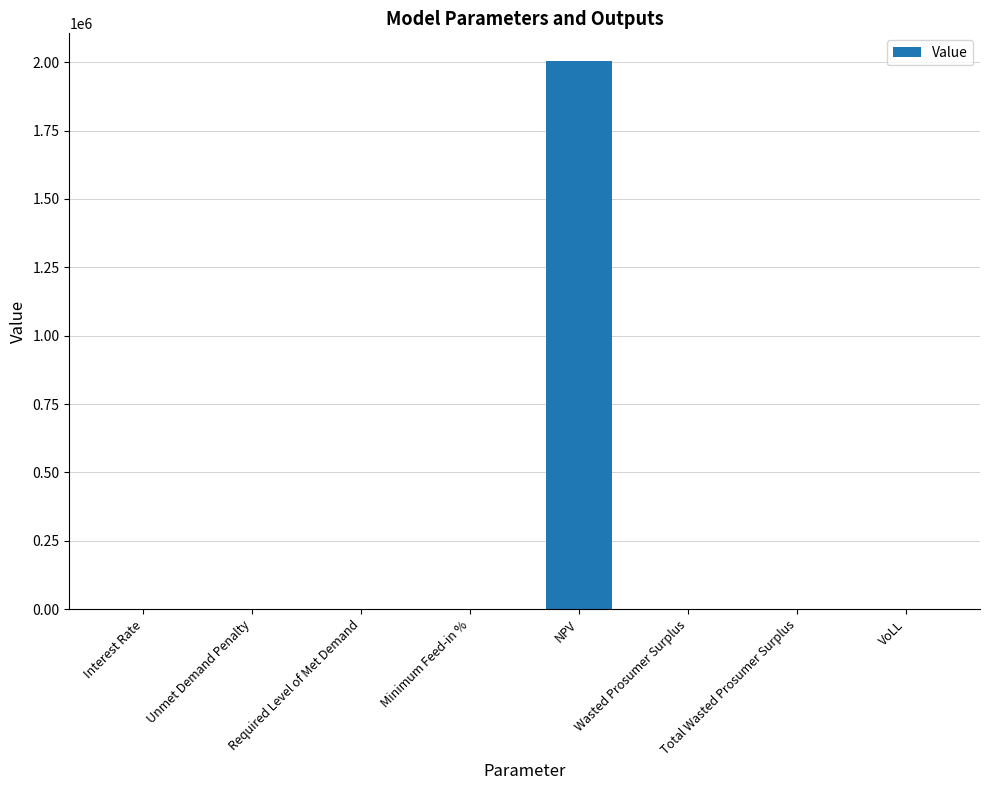

What is the sum of all values?

2009590.2